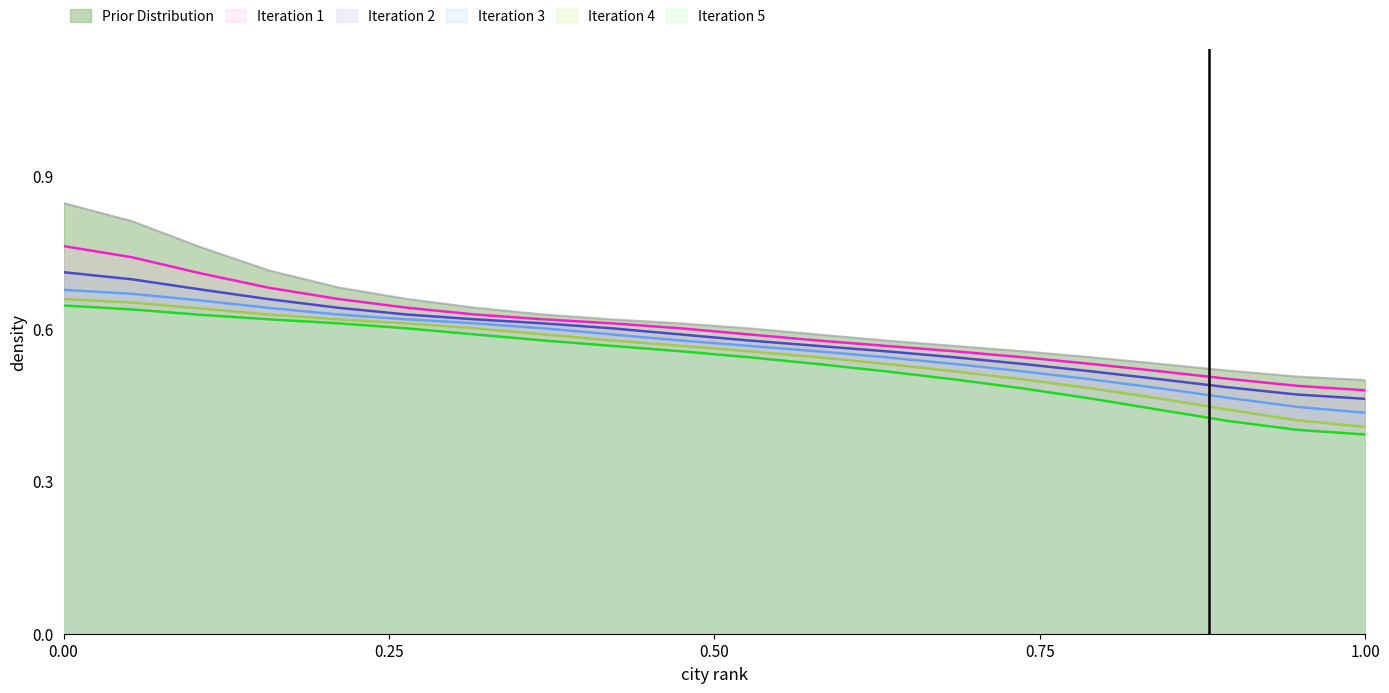

What is the sum of all Iteration 5 values?

10.7